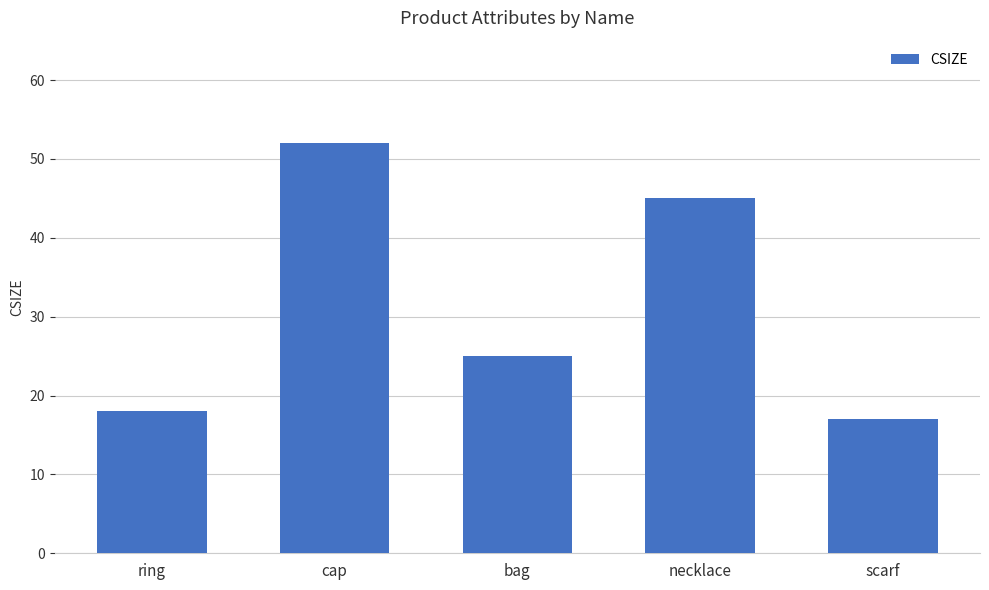

Which has a higher value, bag or cap?

cap